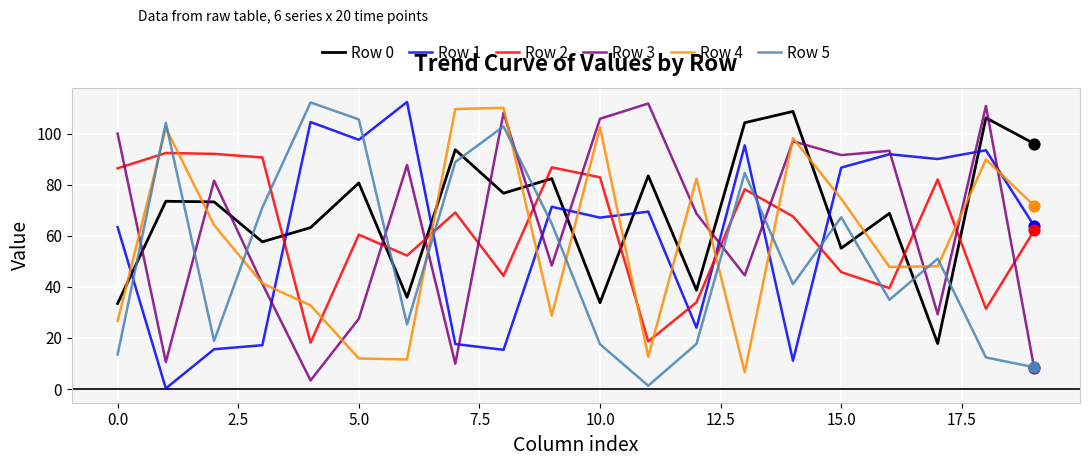

Which series has the largest total across all categories?

Row 0